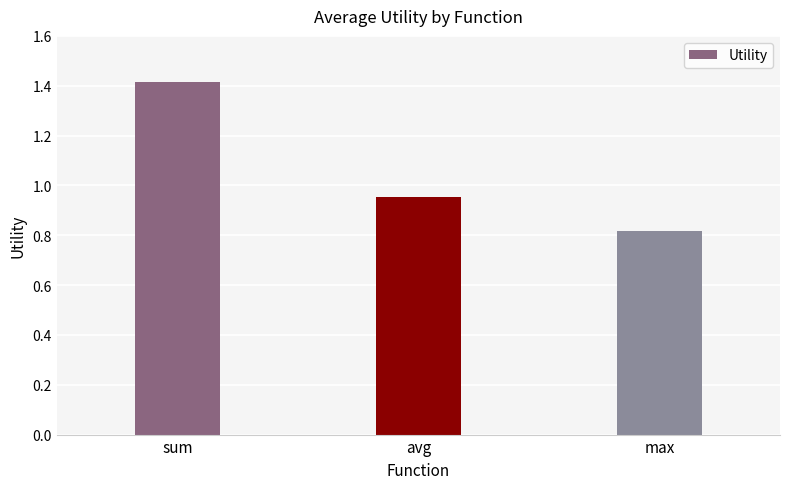

What is the label of the 3rd bar from the left?

max